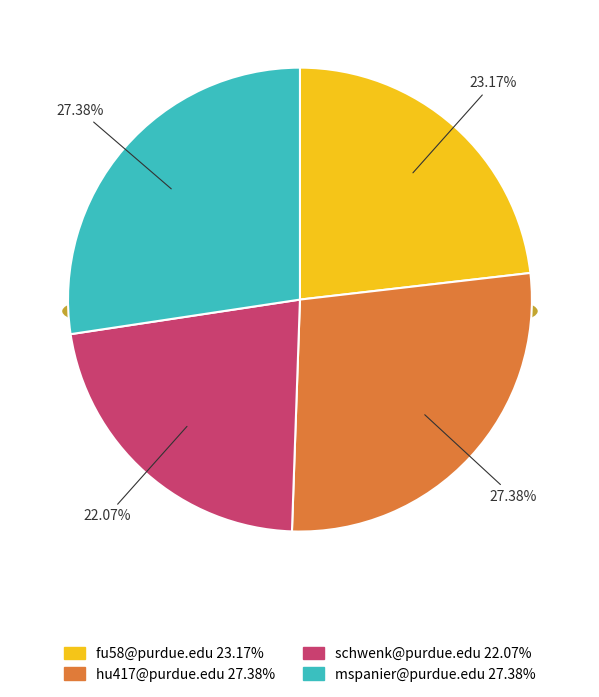

What percentage is the fu58@purdue.edu slice, to the nearest percent?

23%